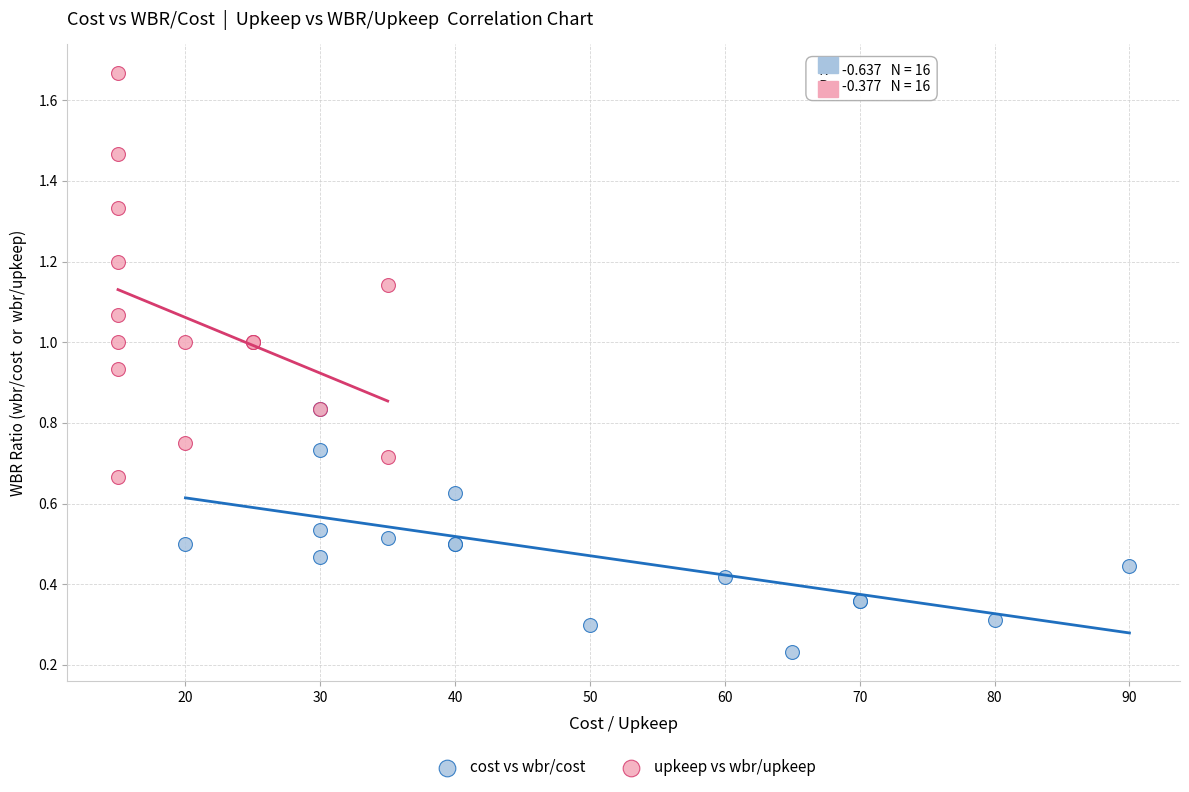

Which series has the widest spread of Y values?

upkeep vs wbr/upkeep